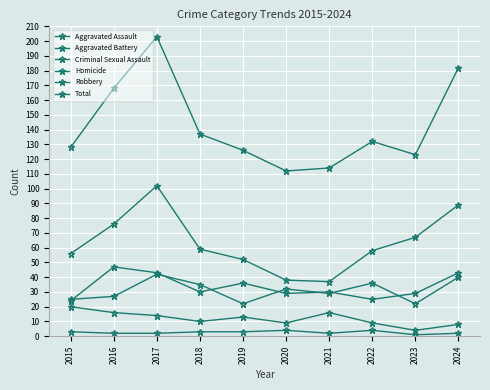

How many distinct data groups are displayed?

6